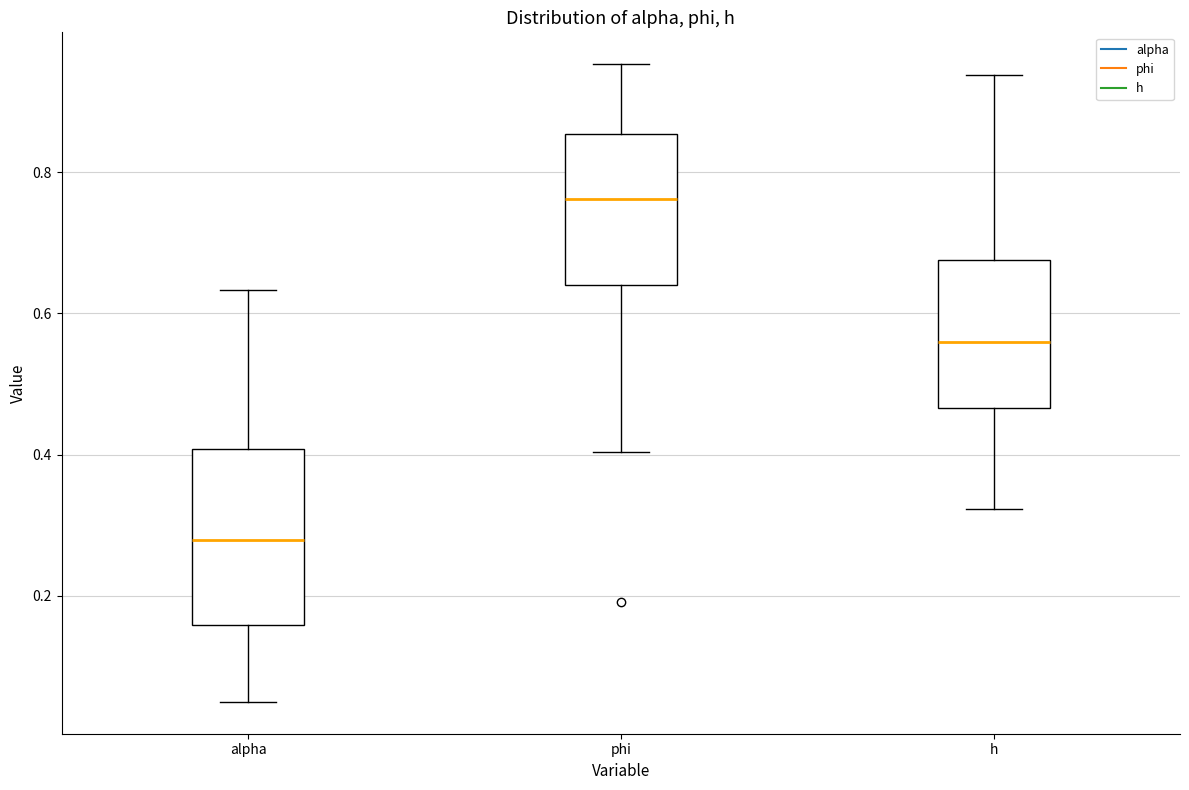

Reading left to right, transcribe this box plot: for each box, give where its median line is, the range the box spans, and where its two whiskers end, as read against the y-axis. The values are not printed on the chart, so give them approximately, as read against the axis.

alpha: median 0.28, box 0.16 to 0.40, whiskers 0.06 to 0.64
phi: median 0.76, box 0.64 to 0.86, whiskers 0.40 to 0.96
h: median 0.56, box 0.46 to 0.68, whiskers 0.32 to 0.94